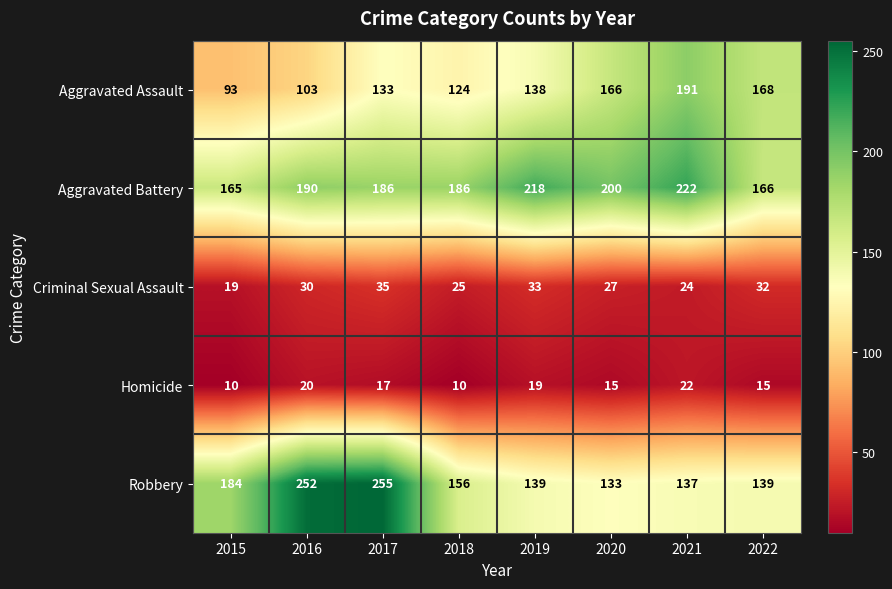

What is the smallest value displayed?

10